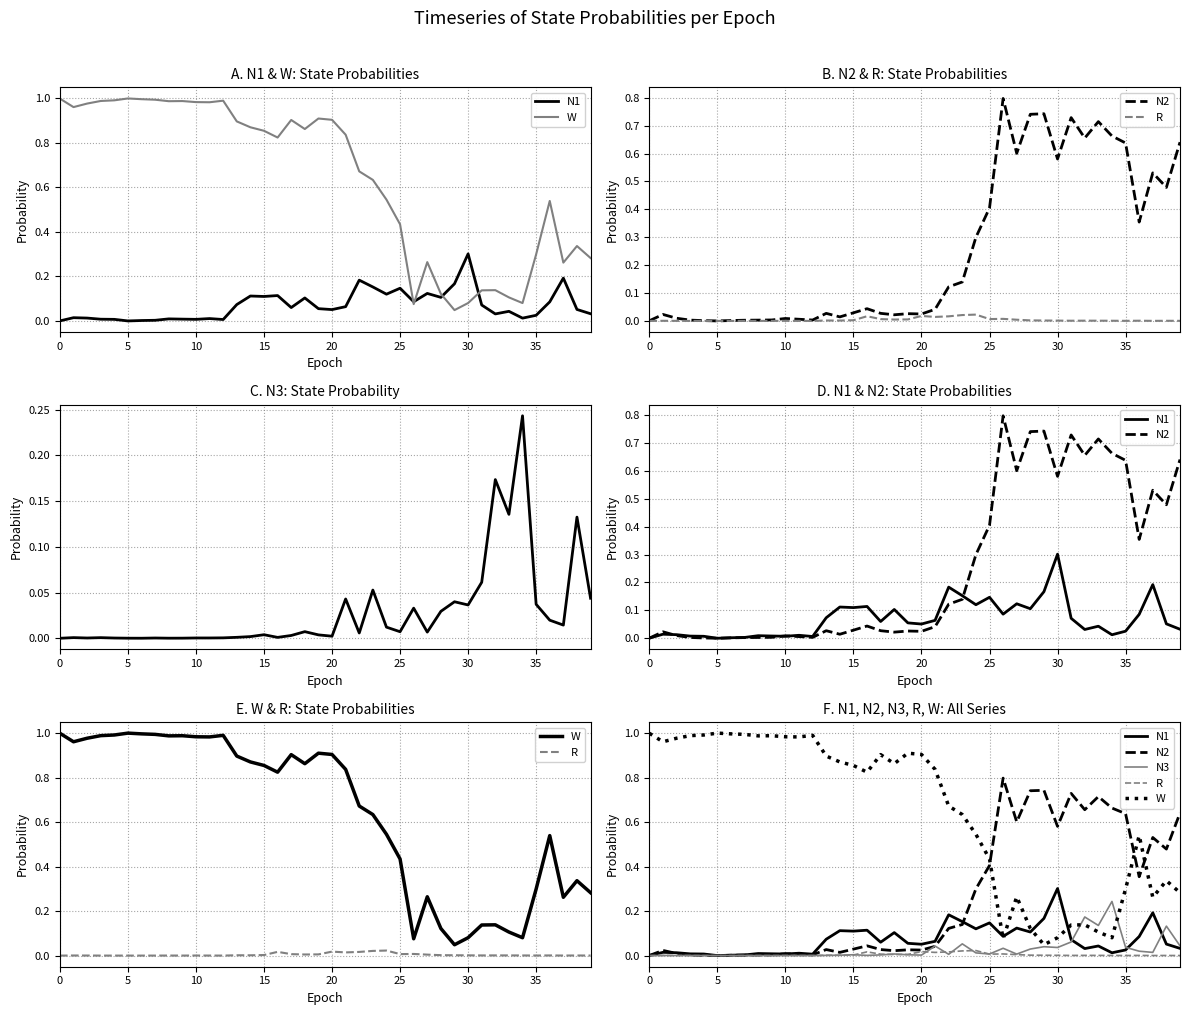

What is the highest value of the N1 series?

0.3